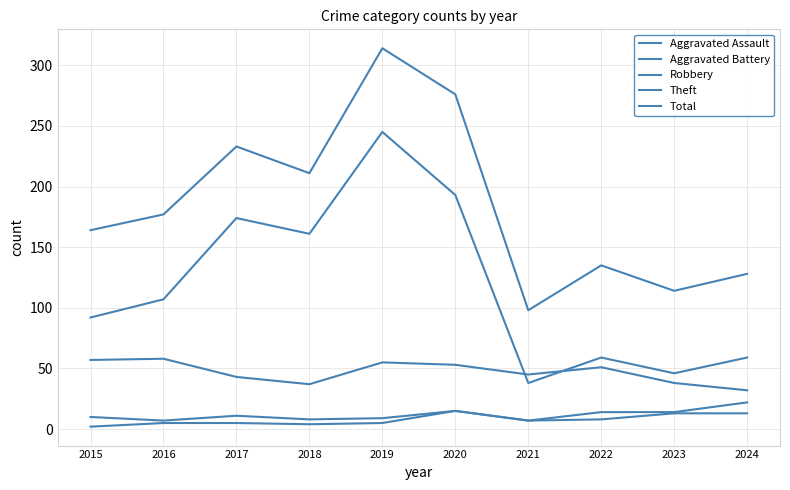

How many lines are shown in the chart?

5